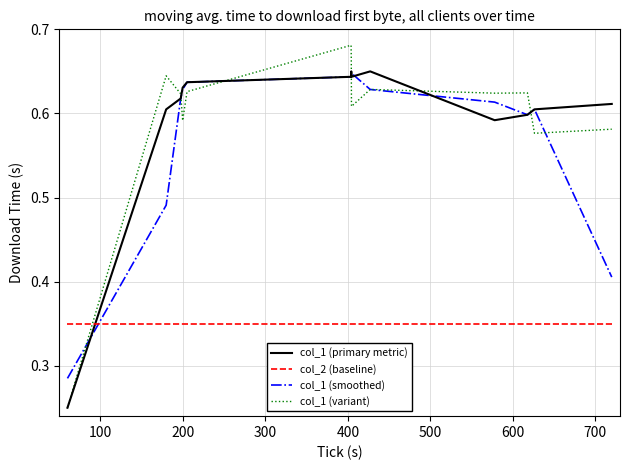

Which series has the largest range (max minus min)?

col_1 (variant)